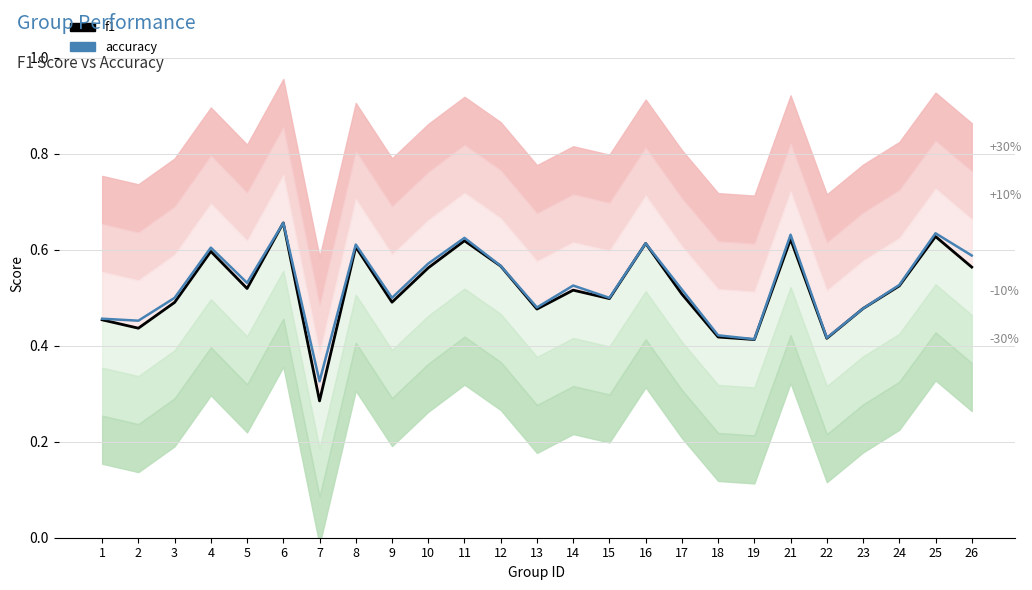

List the labels in order of f1 value, largest first.

6, 25, 21, 11, 16, 8, 4, 12, 26, 10, 24, 5, 14, 17, 15, 9, 3, 23, 13, 1, 2, 18, 22, 19, 7